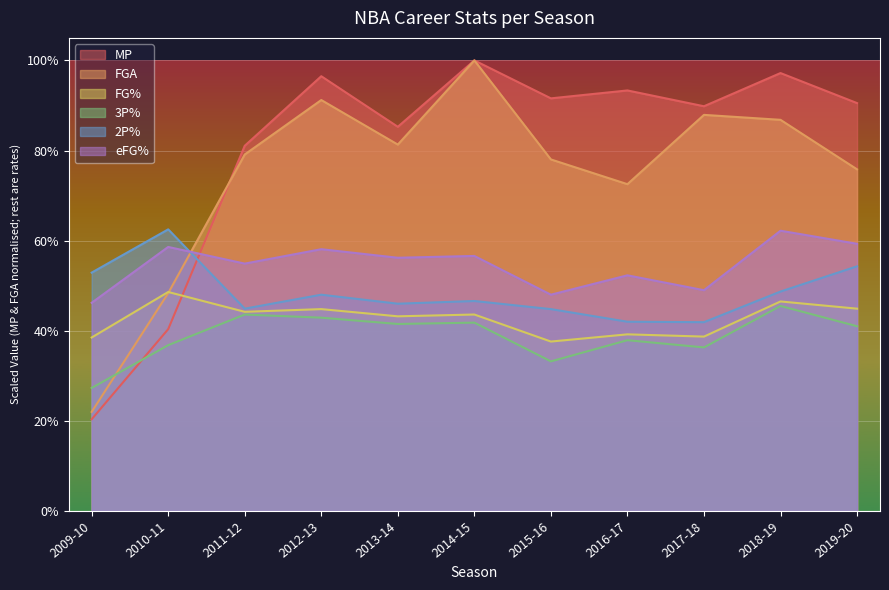

Which series has the largest total across all categories?

MP